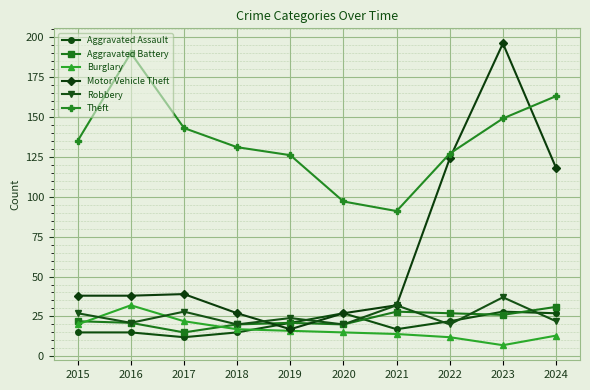

What is the sum of all Theft values?

1352